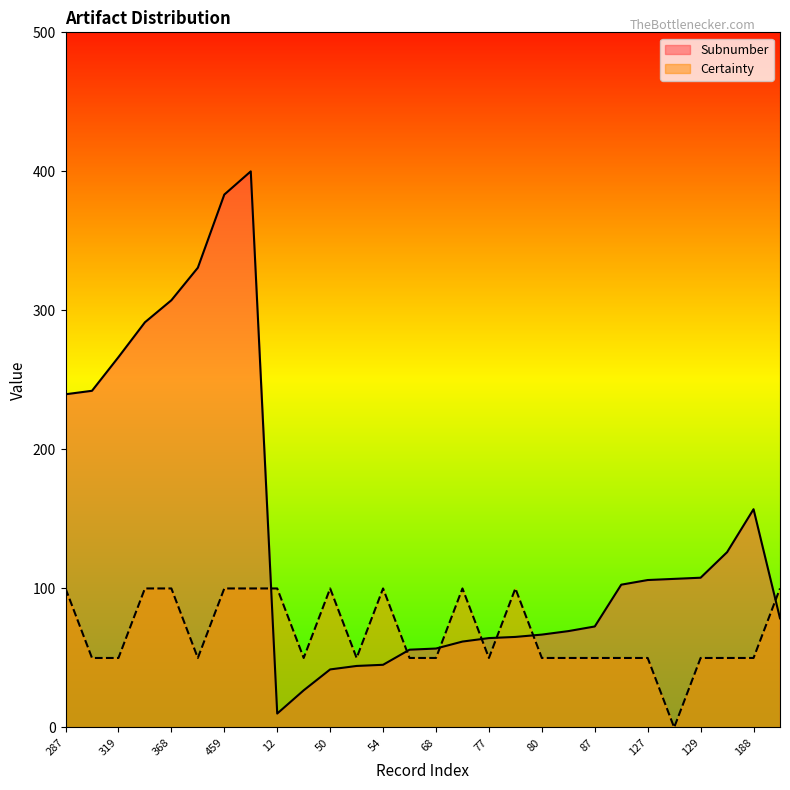

What is the label of the 24th point from the left?

128